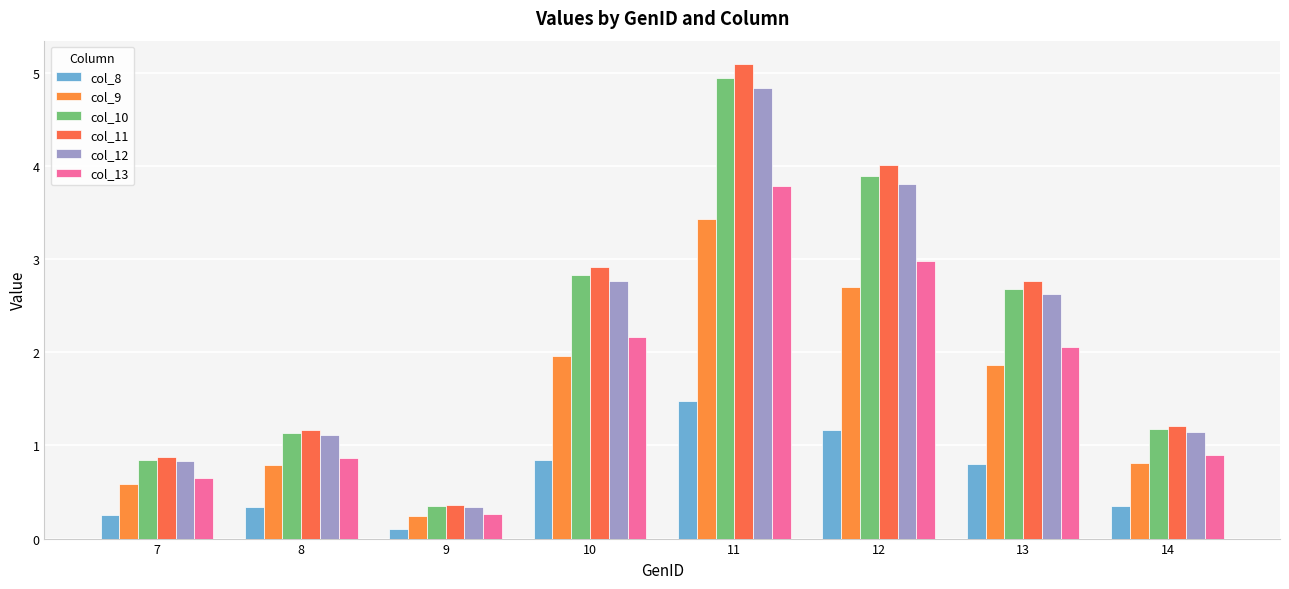

The value of col_12 at 7 is 1.2. True or false?

False